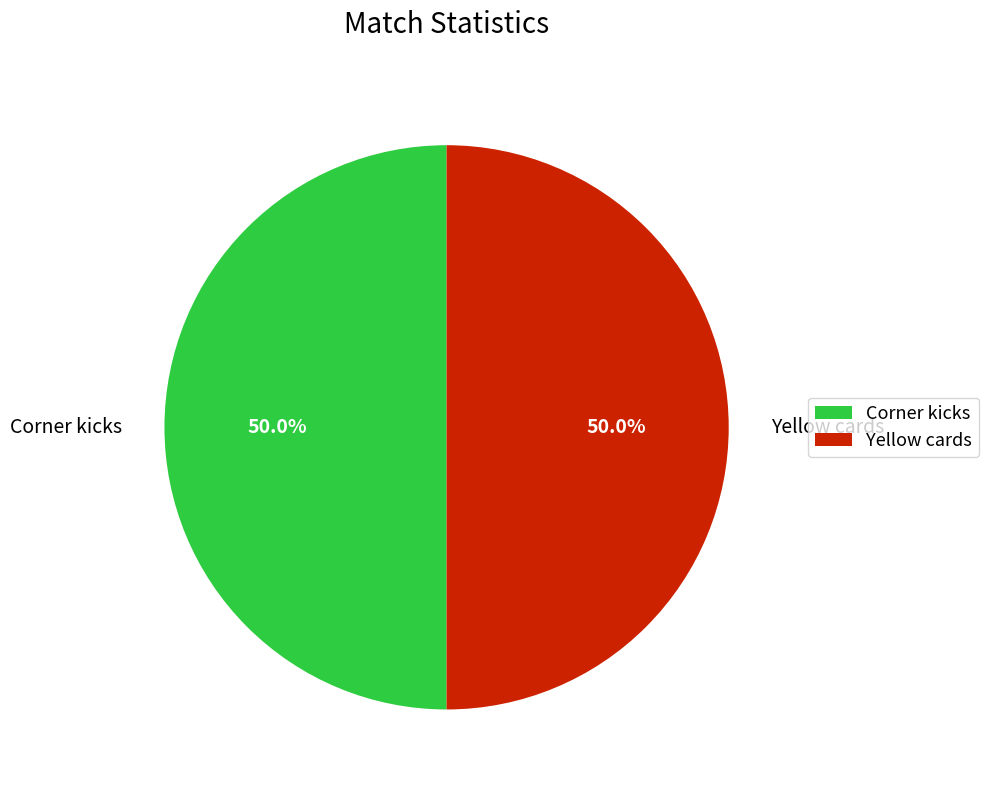

What percentage do Corner kicks and Yellow cards together represent?

100.0%